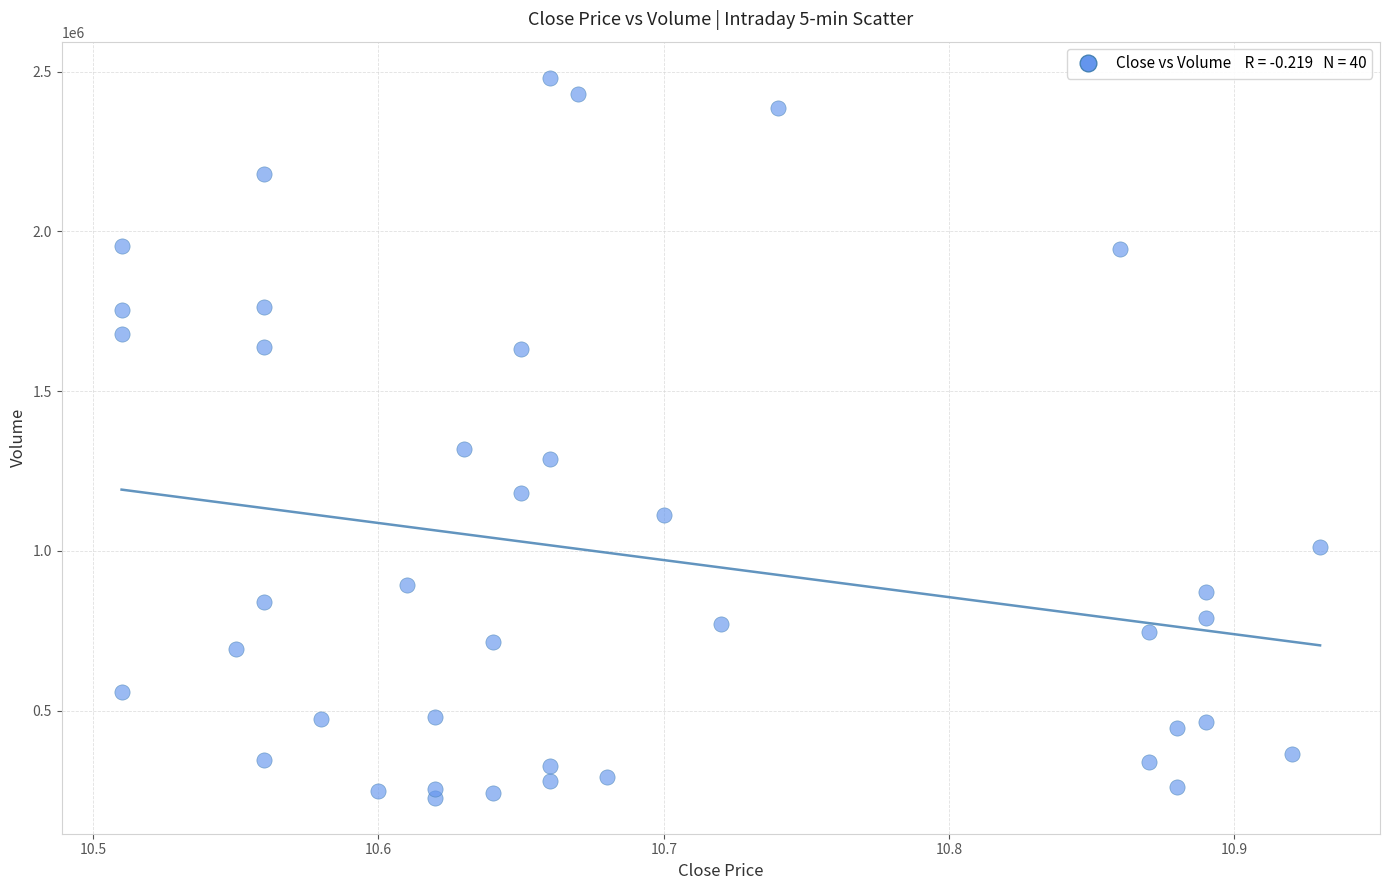

What Y value in the scatter plot is closest to 1353925?

1318000